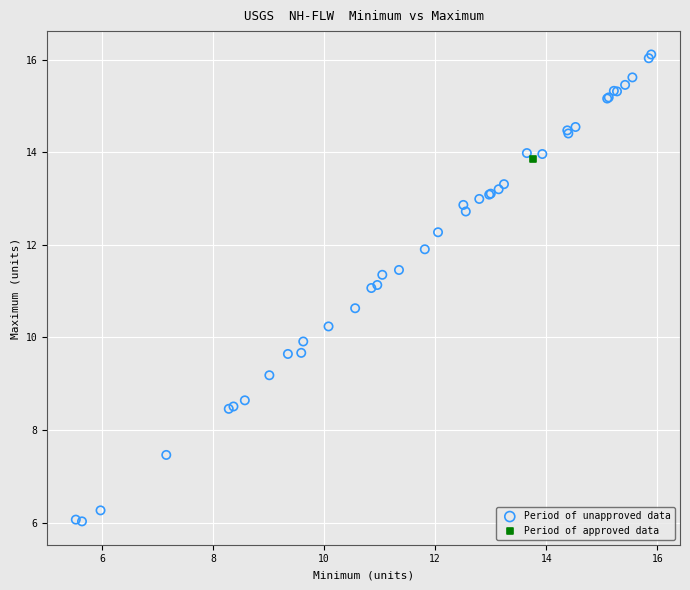

What are all the series names shown in the legend?

Period of unapproved data, Period of approved data